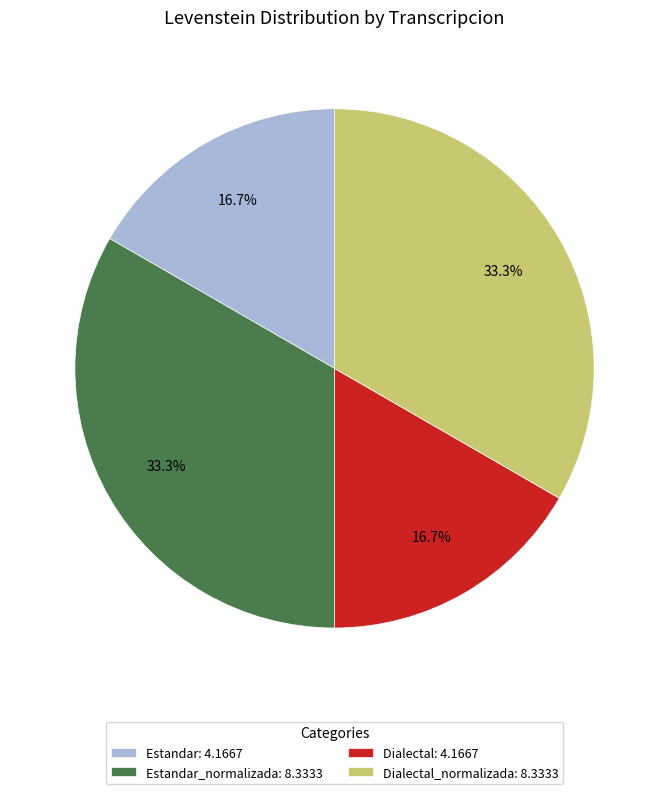

Count the number of slices in the pie.

4